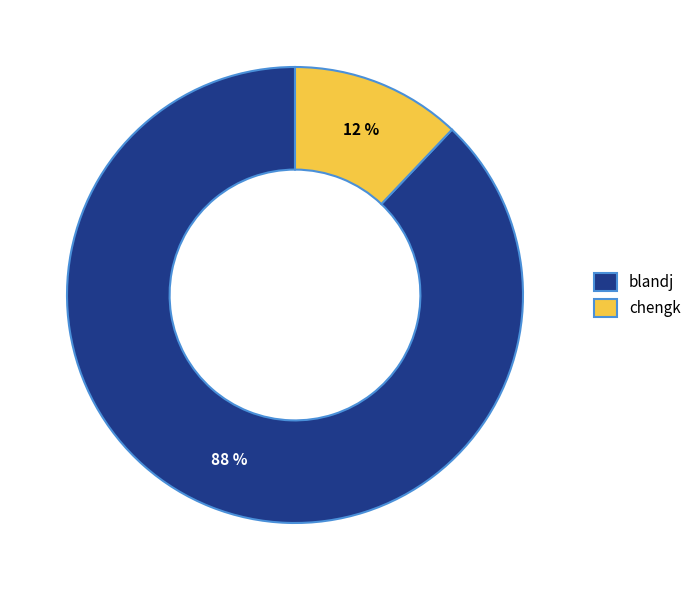

Rank the categories by value from highest to lowest.

blandj, chengk